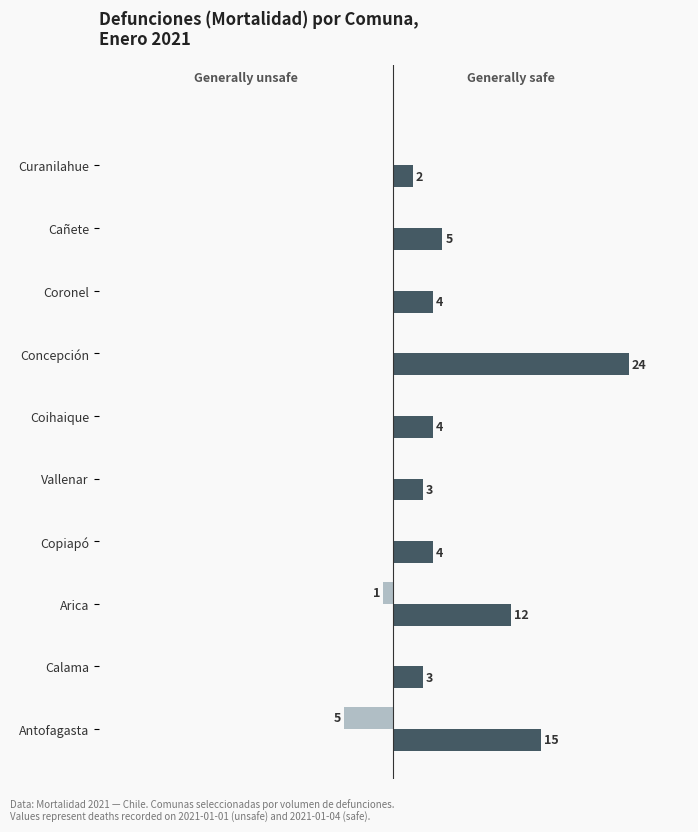

Which label corresponds to the largest value in the chart?

Concepción